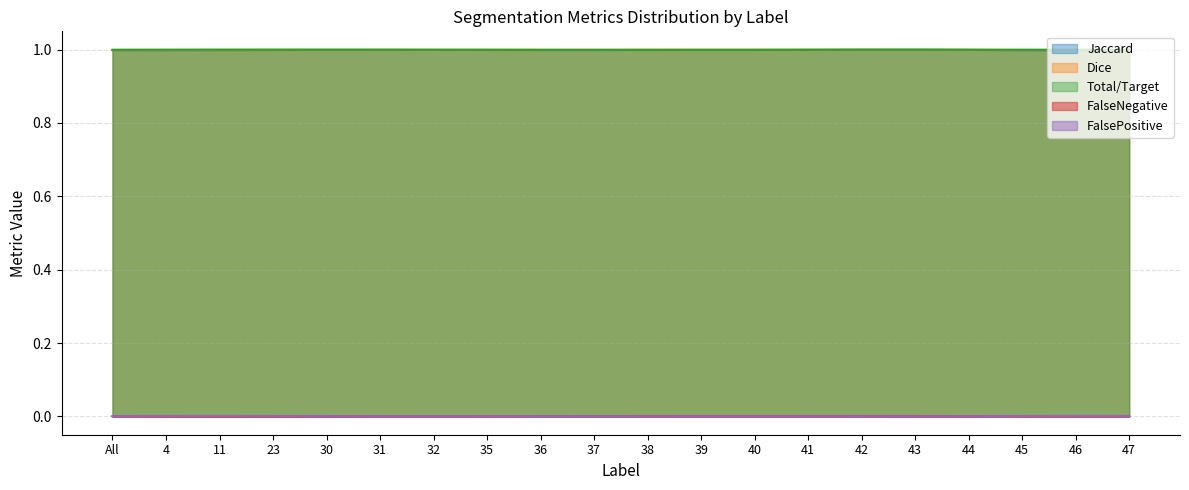

Count the number of categories in the chart.

20